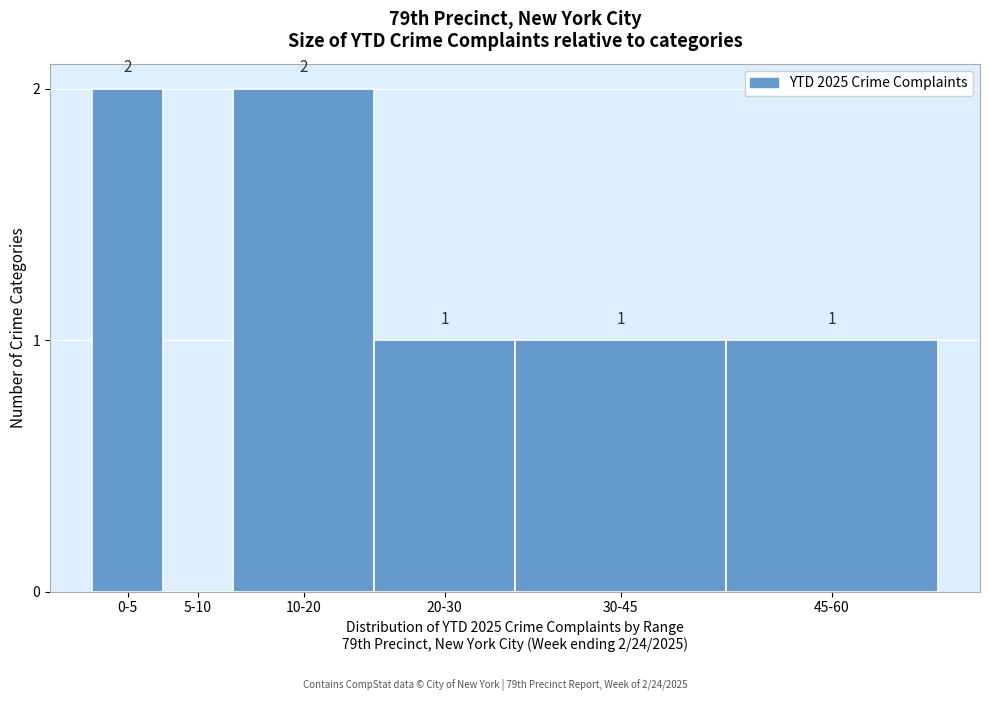

Reading left to right, what are all the values shown in this chart?

0-5=2	5-10=0	10-20=2	20-30=1	30-45=1	45-60=1